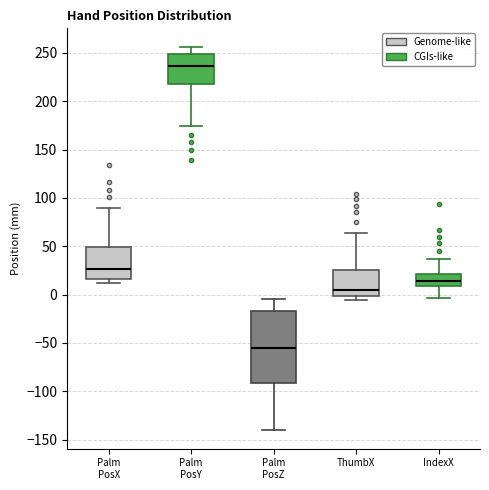

Reading left to right, transcribe this box plot: for each box, give where its median line is, the range the box spans, and where its two whiskers end, as read against the y-axis. The values are not printed on the chart, so give them approximately, as read against the axis.

Palm PosX: median 25, box 15 to 50, whiskers 10 to 90
Palm PosY: median 235, box 215 to 250, whiskers 175 to 255
Palm PosZ: median -55, box -90 to -15, whiskers -140 to -5
ThumbX: median 5, box 0 to 25, whiskers -5 to 65
IndexX: median 15, box 10 to 20, whiskers -5 to 35